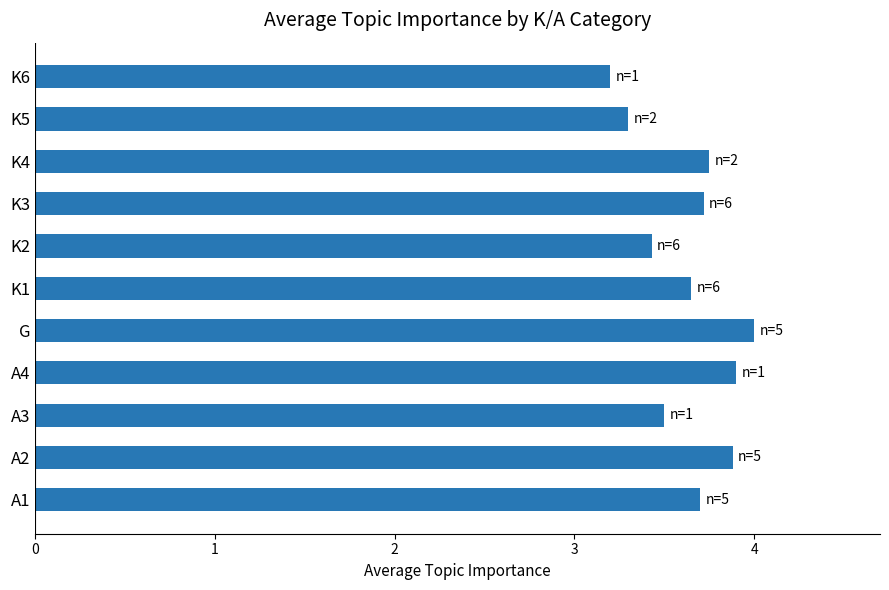

Which category has the highest value across all series?

G